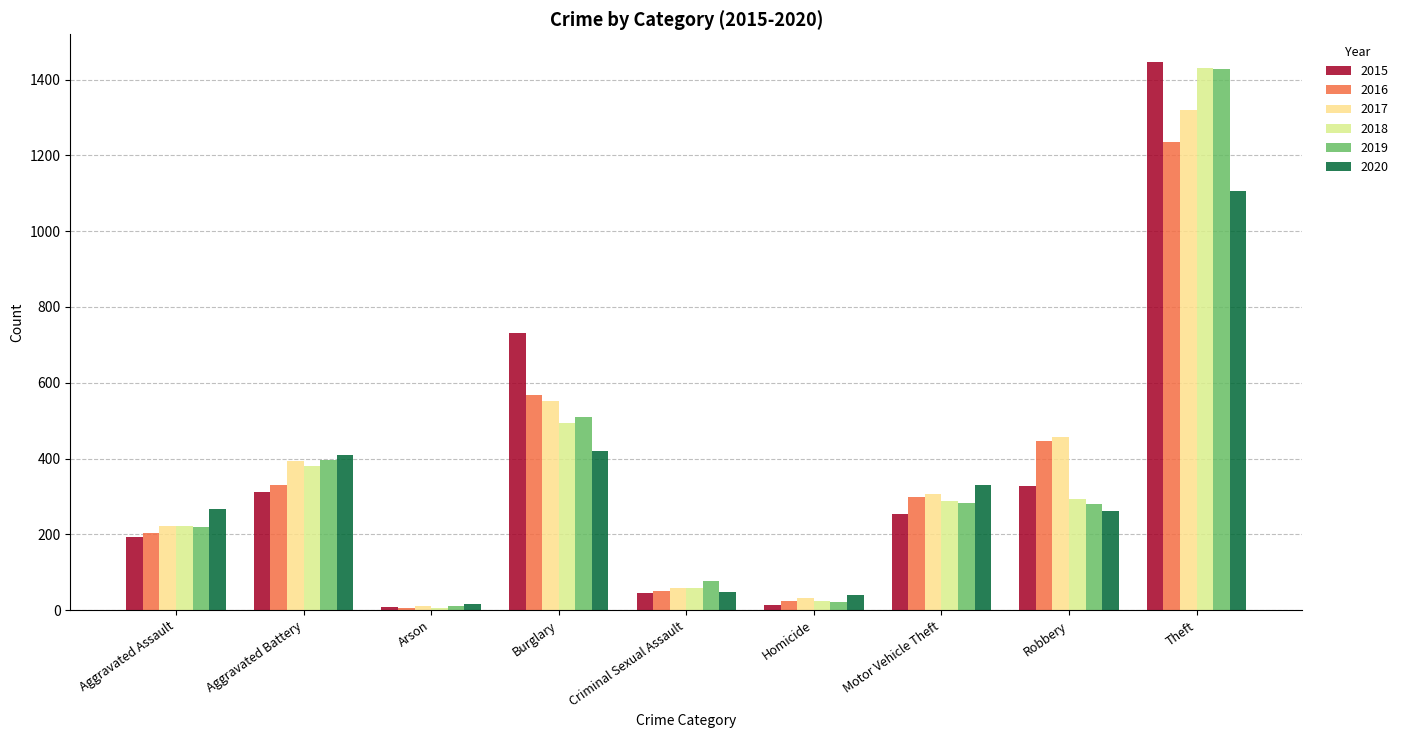

Is it true that 2017 equals 84 at Aggravated Assault?

False